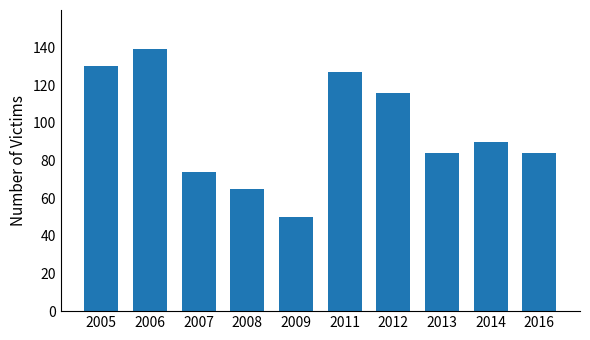

Does the chart contain stacked bars?

No